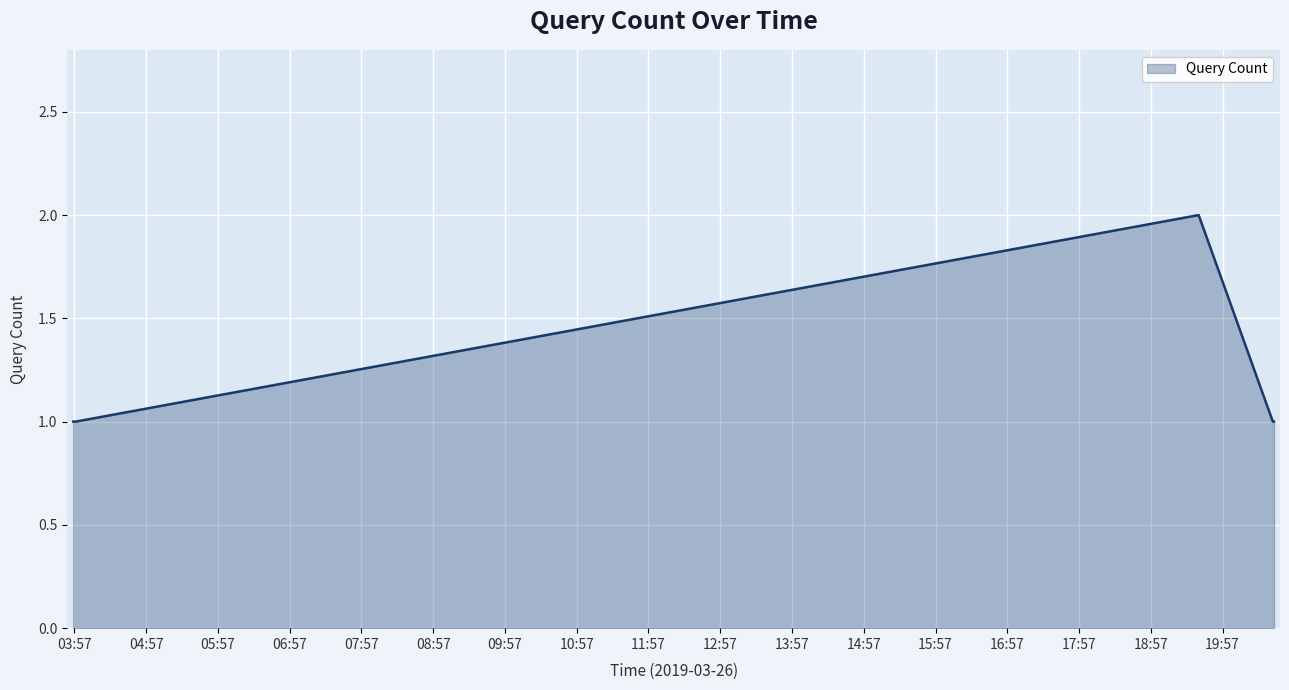

What is the difference between the maximum and second lowest values?

1